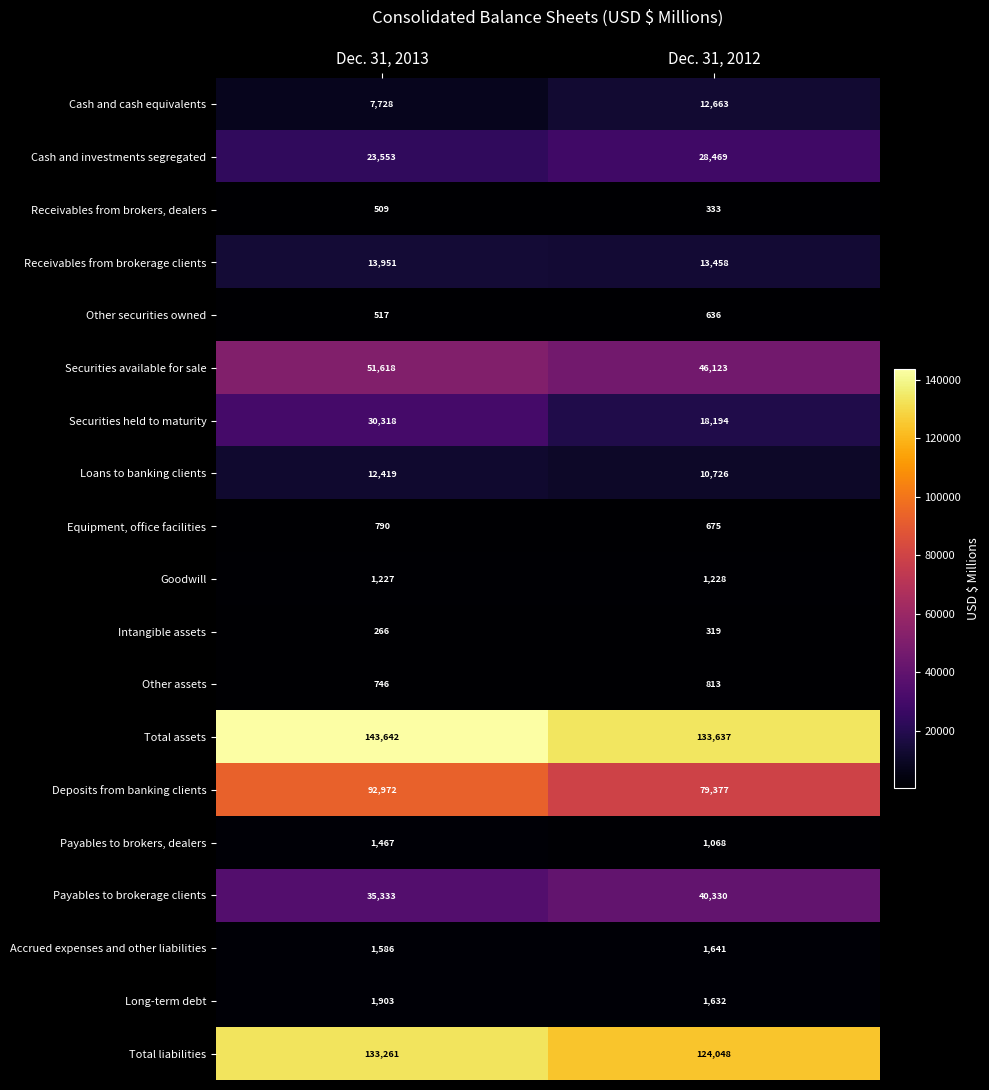

What is the spread (max minus min) of values at Dec. 31, 2013?

143376